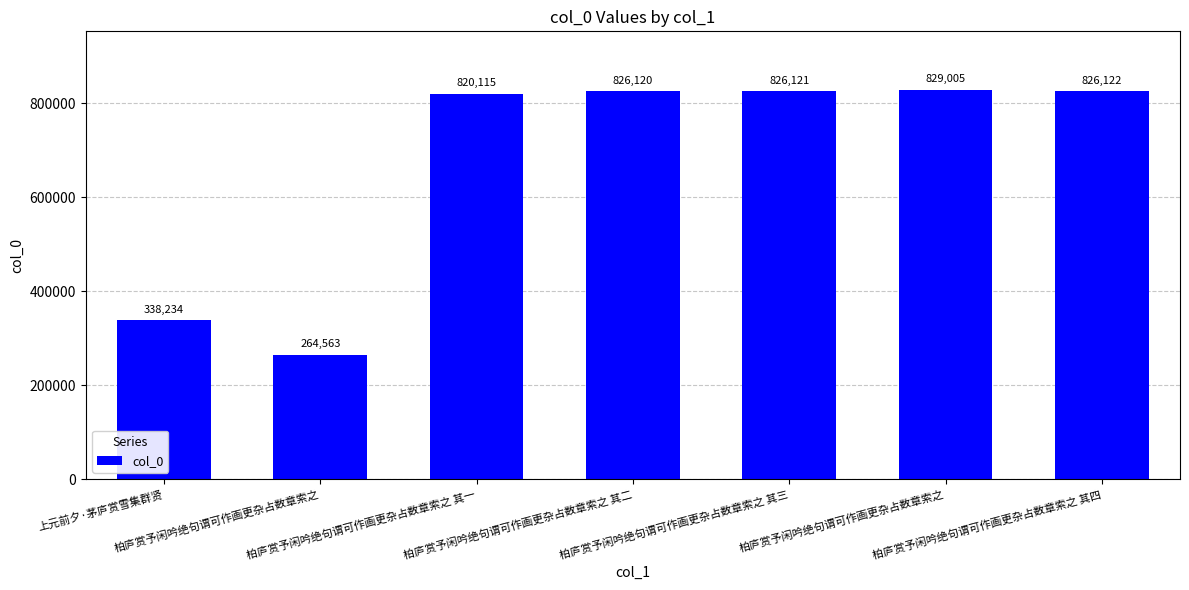

What is the minimum value shown in the chart?

264563